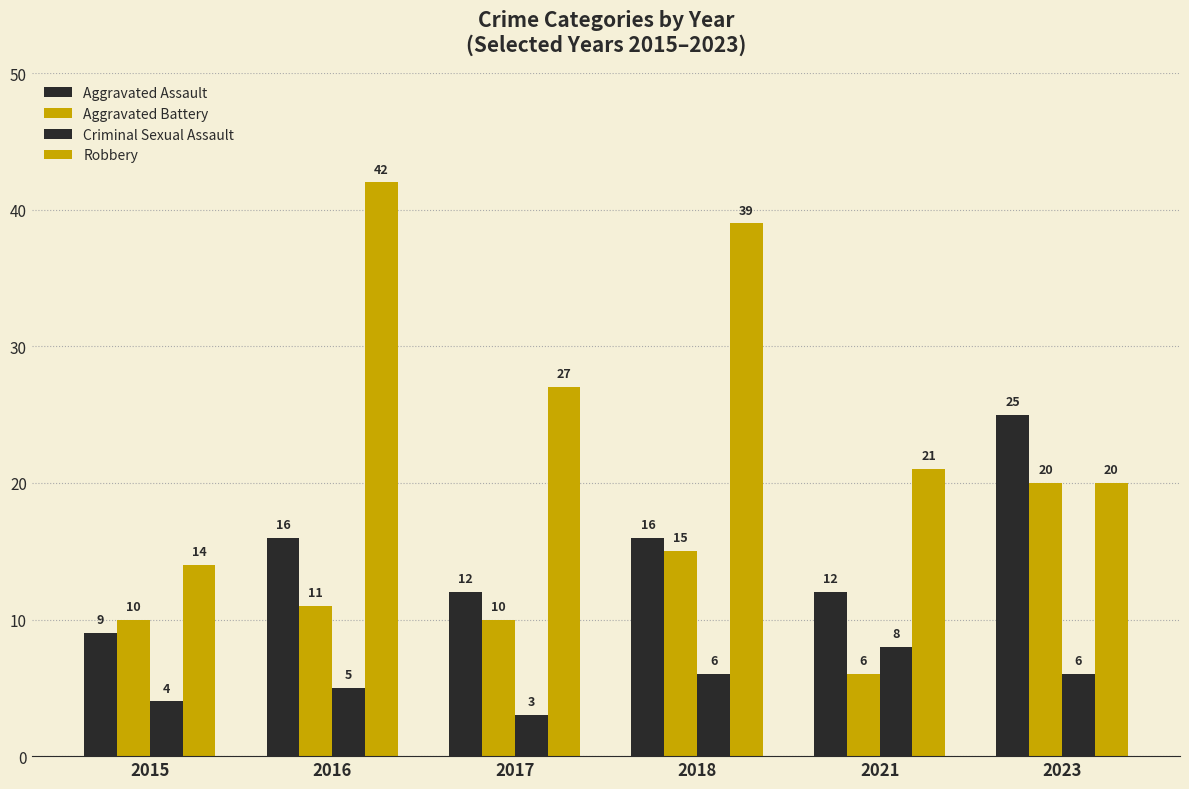

What is the approximate value of Robbery at 2021?

21